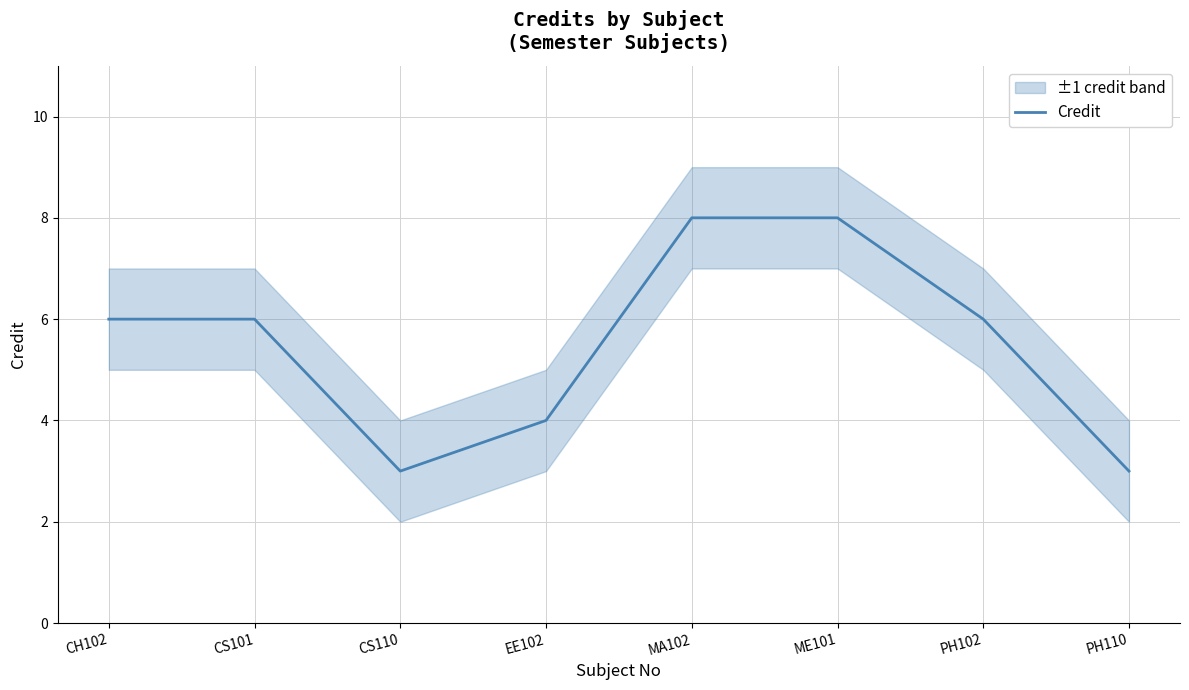

What is the smallest value displayed?

3